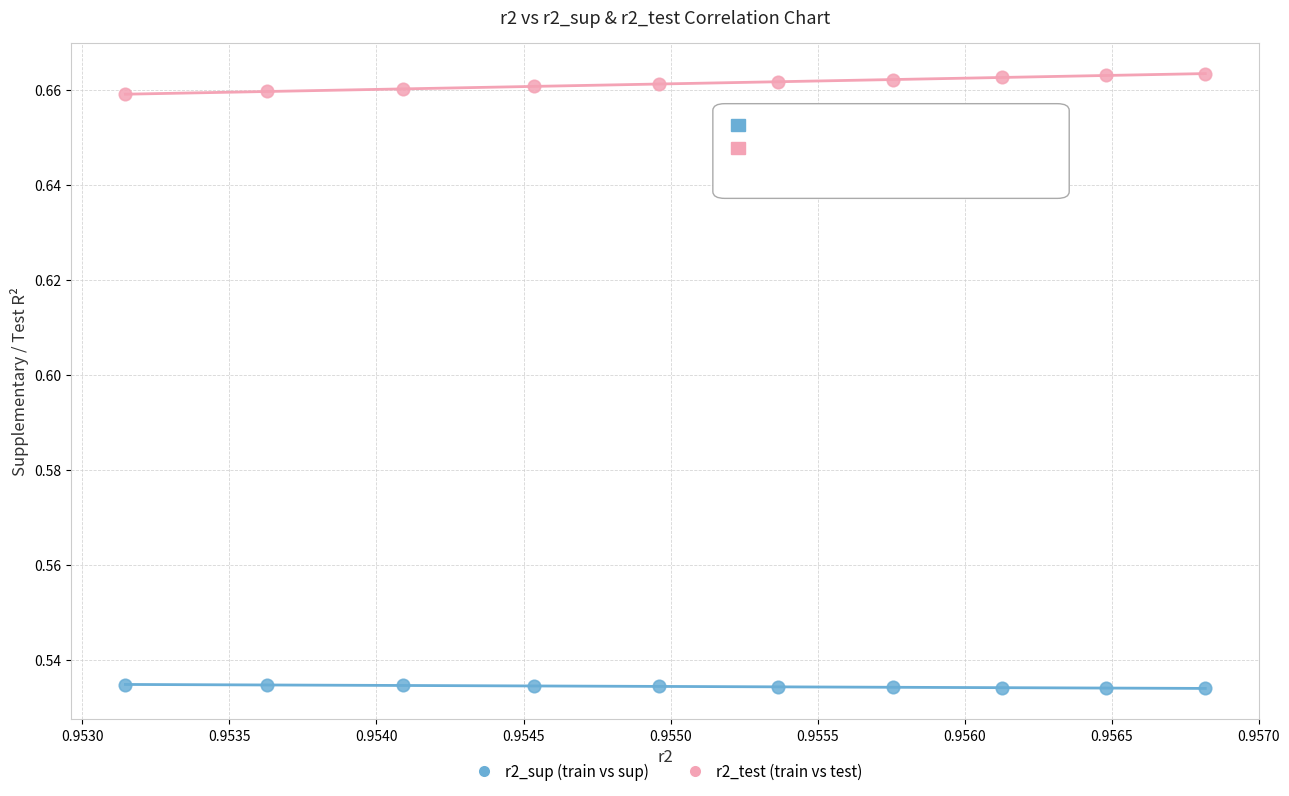

Which series has the largest Y range (max minus min)?

r2_test (train vs test)